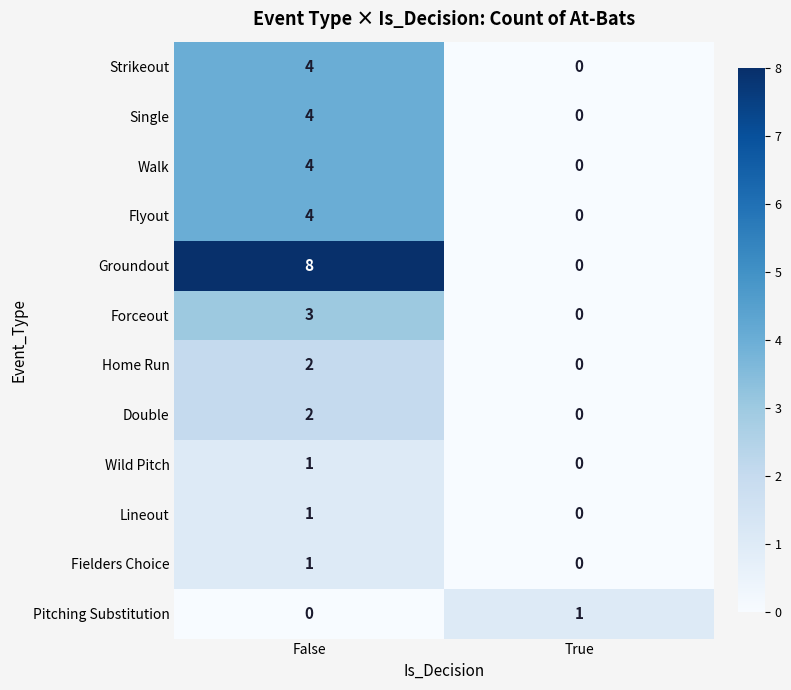

Count the number of data series in this chart.

12